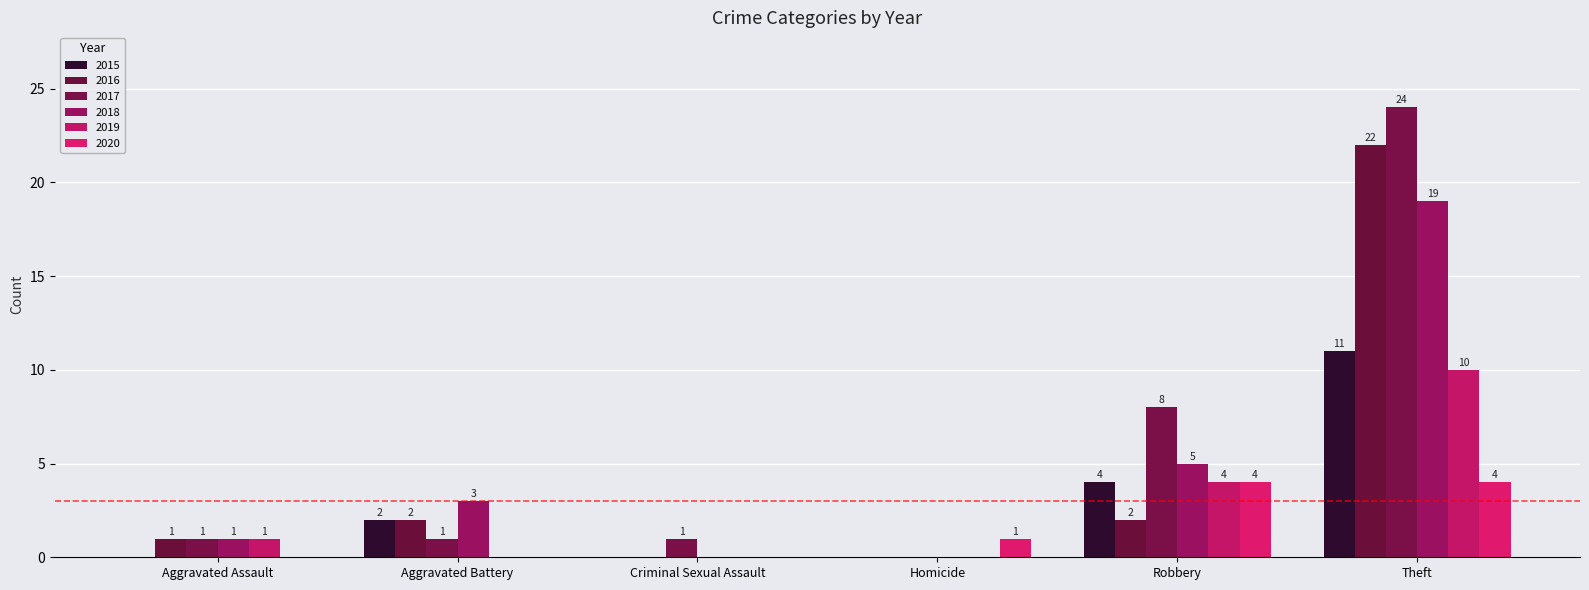

Rank the categories by 2015 value from lowest to highest.

Aggravated Assault, Criminal Sexual Assault, Homicide, Aggravated Battery, Robbery, Theft